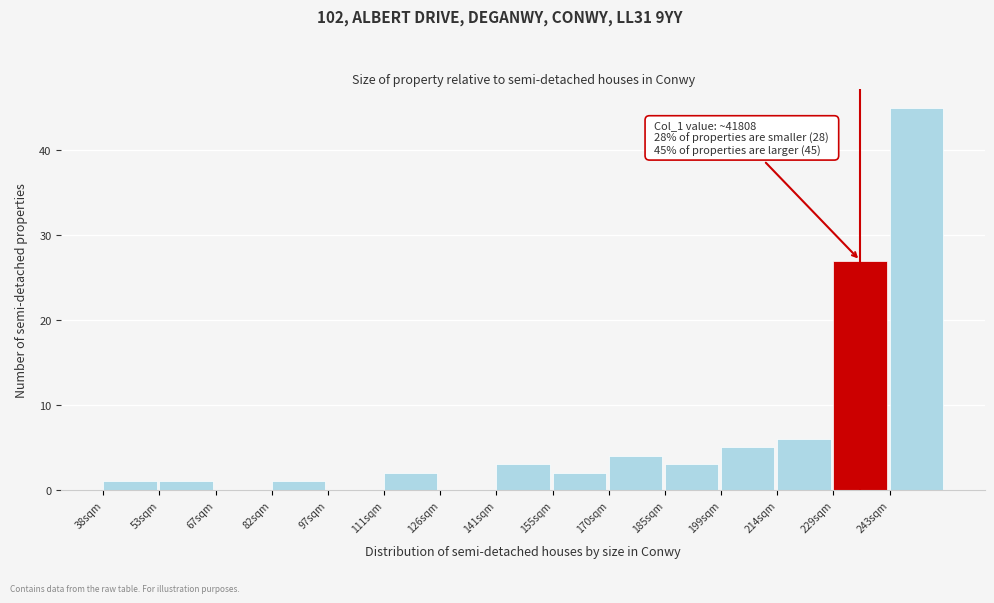

Reading left to right, extract all data points from this chart.

38sqm=1	53sqm=1	67sqm=0	82sqm=1	97sqm=0	111sqm=2	126sqm=0	141sqm=3	155sqm=2	170sqm=4	185sqm=3	199sqm=5	214sqm=6	229sqm=27	243sqm=45